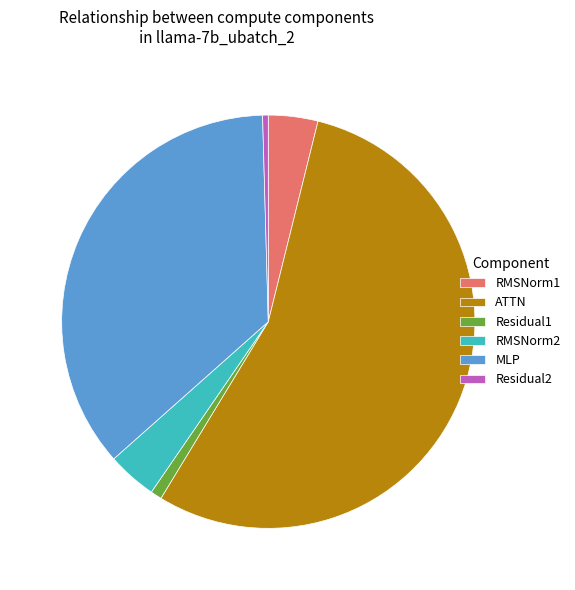

True or false: ATTN accounts for 55% of the total.

True